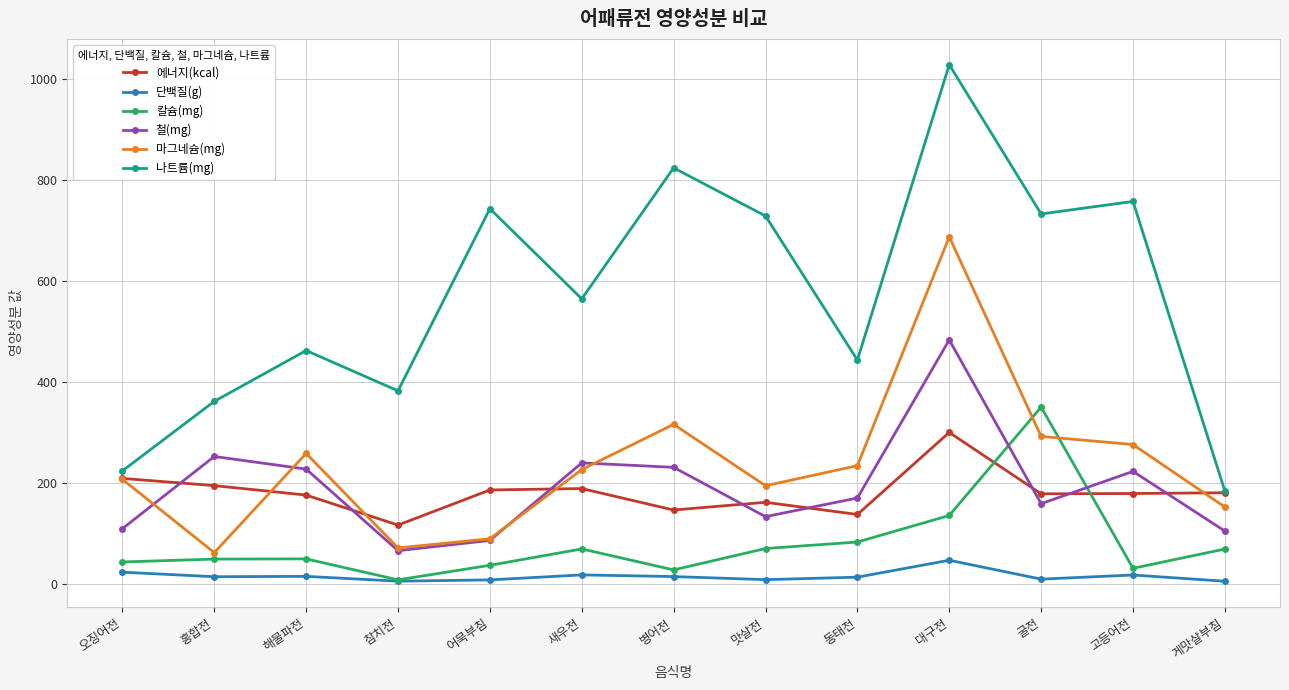

What is the maximum value shown in the chart?

1028.7